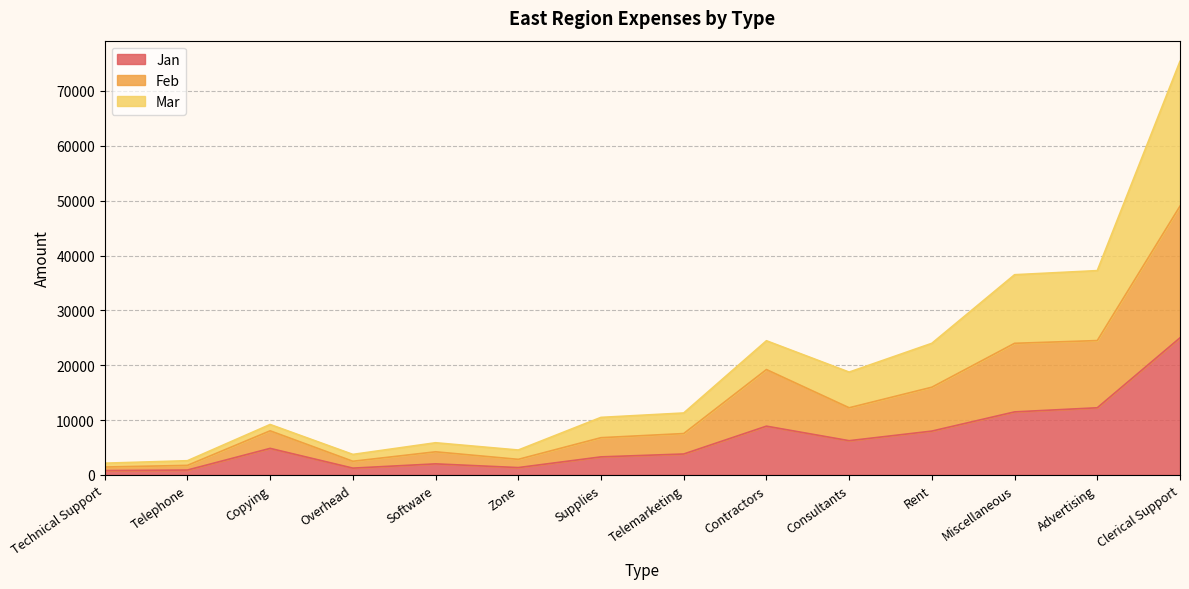

True or false: Feb and Jan cross at least once.

False